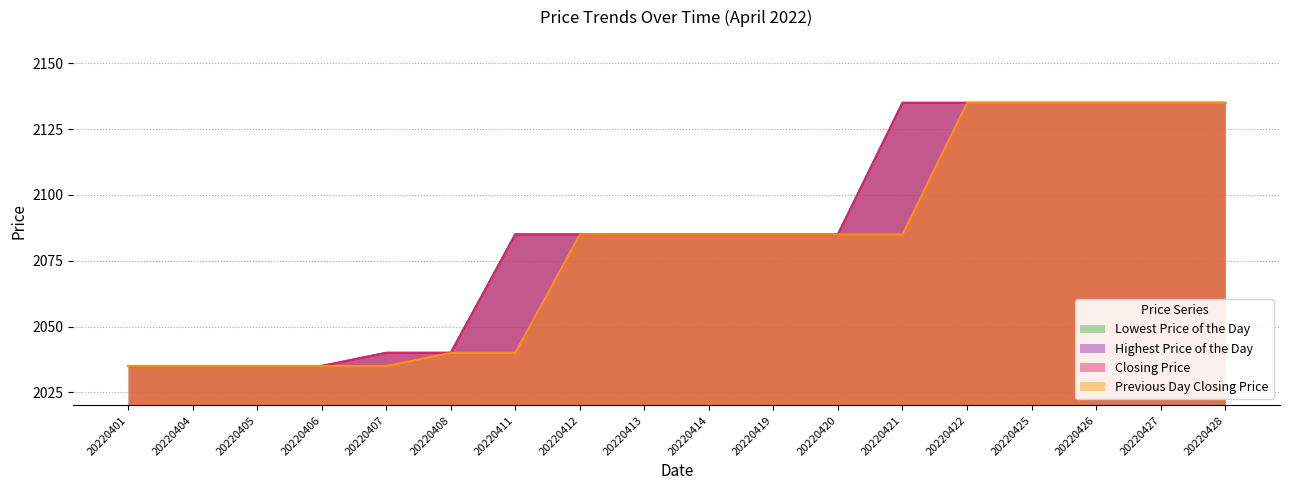

At how many categories does at least one series exceed 2086?

6